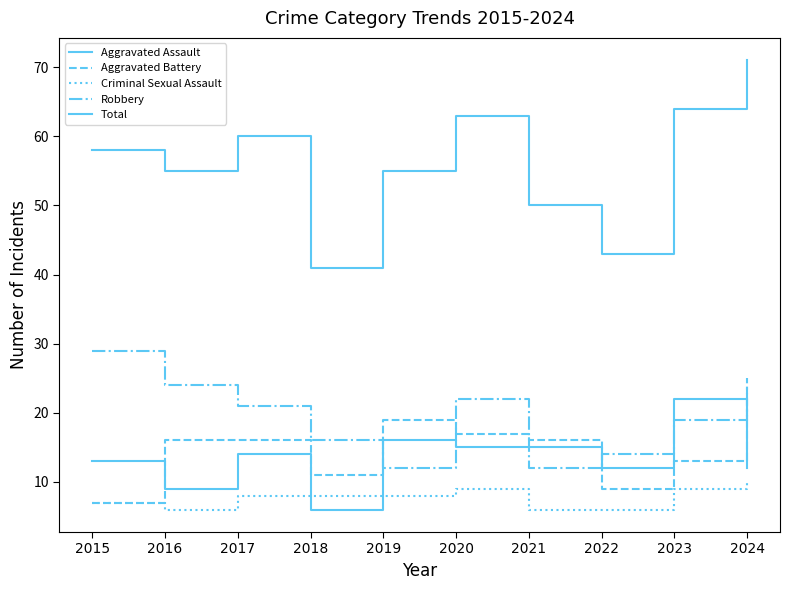

At which label does Aggravated Battery reach its minimum?

2015